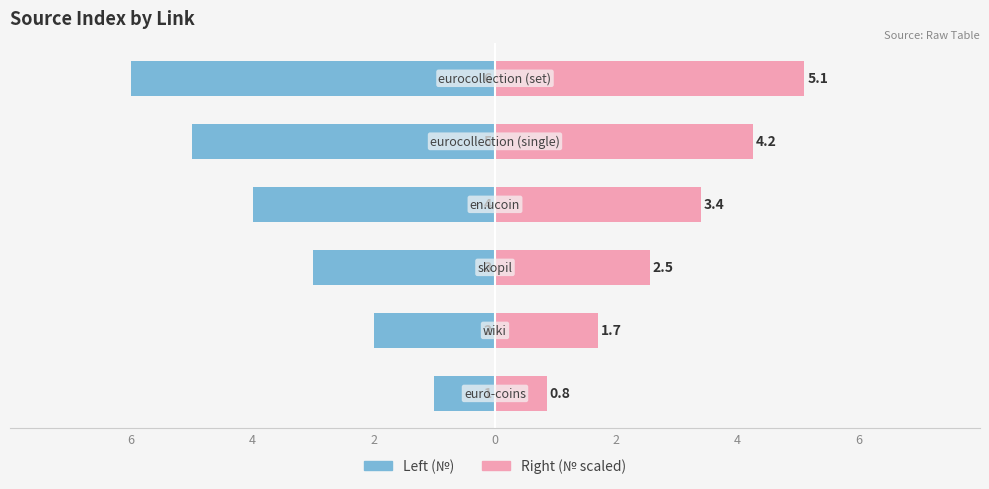

What is the total value across all series at 4?

-0.3